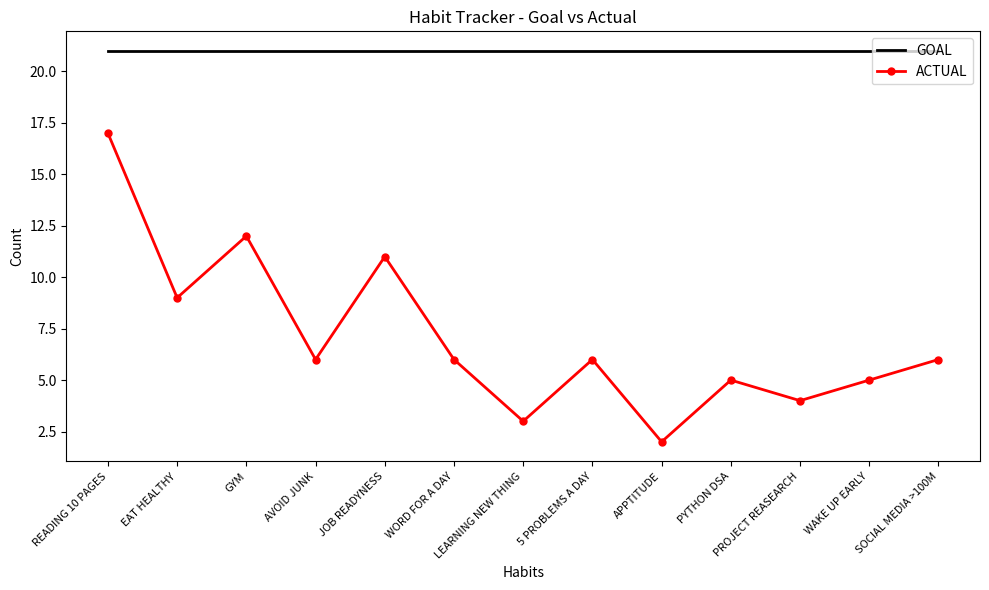

The GOAL series shows 21 at EAT HEALTHY. True or false?

True